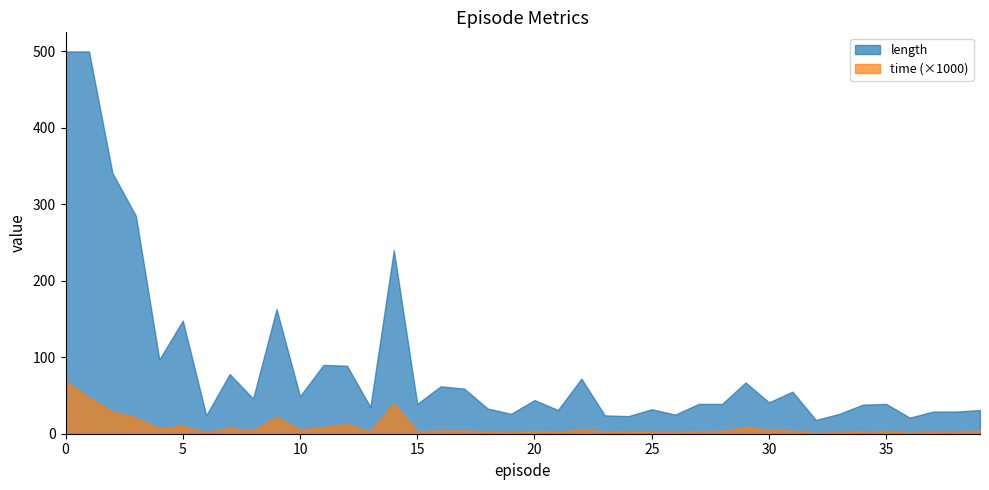

What is the difference between the highest and lowest values at 34?

38.0